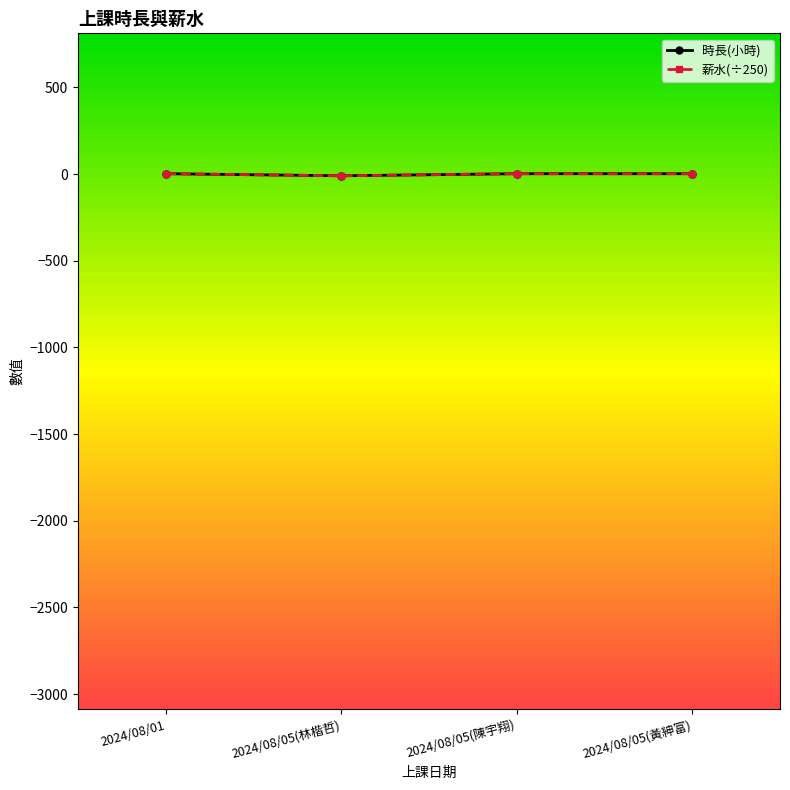

What is the difference between the 薪水(÷250) values at 2024/08/05(林楷哲) and 2024/08/05(黃紳富)?

12.0